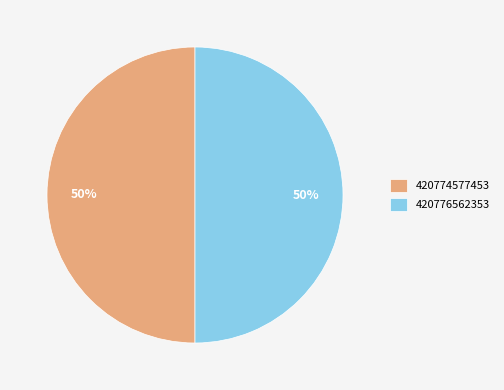

How many slices are in this pie chart?

2